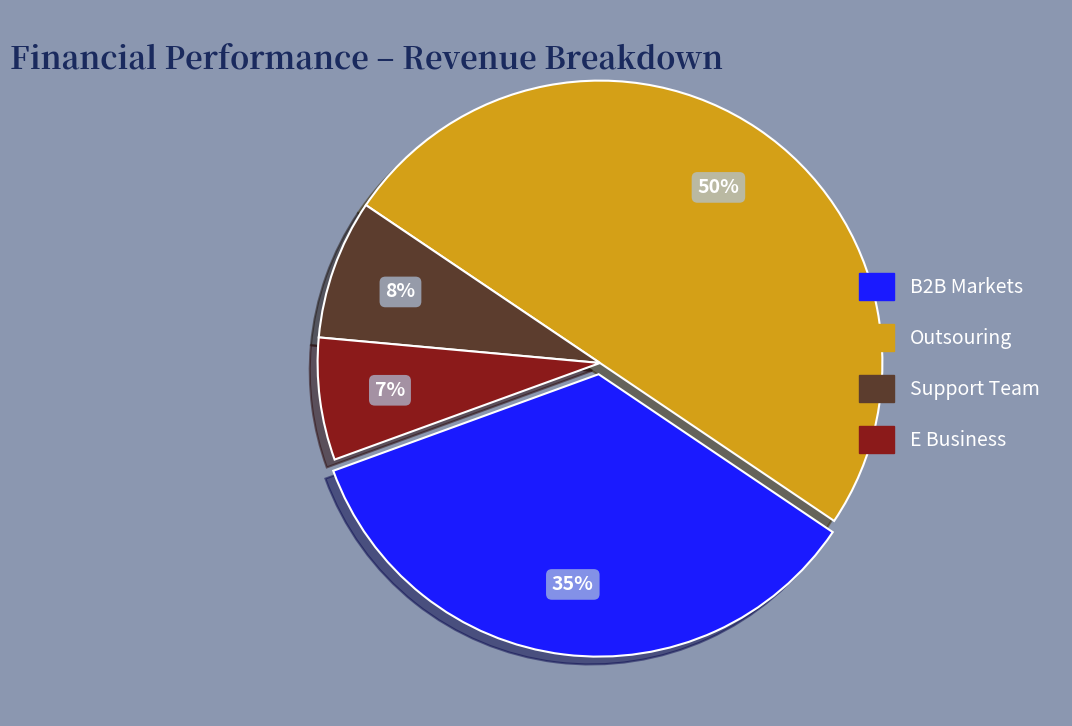

Count the number of slices in the pie.

4